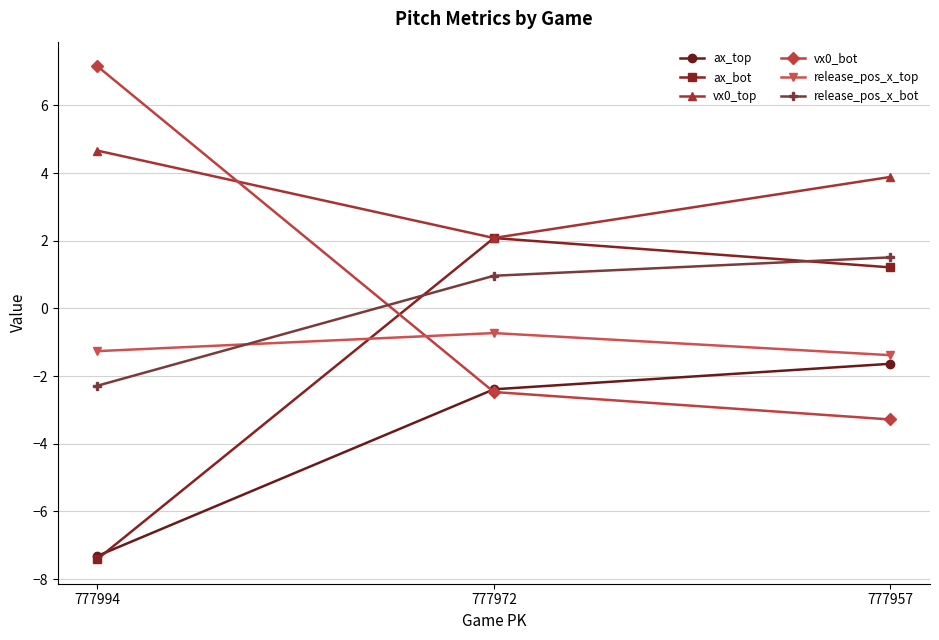

Reading left to right, transcribe all the data shown in this chart.

ax_top: 777994=-7.3	777972=-2.4	777957=-1.6
ax_bot: 777994=-7.4	777972=2.1	777957=1.2
vx0_top: 777994=4.7	777972=2.1	777957=3.9
vx0_bot: 777994=7.2	777972=-2.5	777957=-3.3
release_pos_x_top: 777994=-1.3	777972=-0.7	777957=-1.4
release_pos_x_bot: 777994=-2.3	777972=1.0	777957=1.5